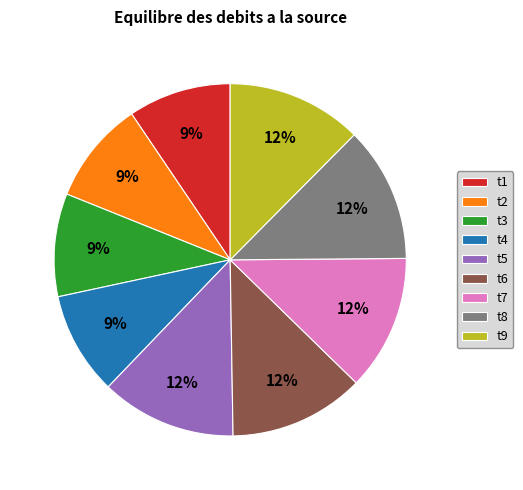

To the nearest percent, what is the difference between the t4 and t7 slice percentages?

3%